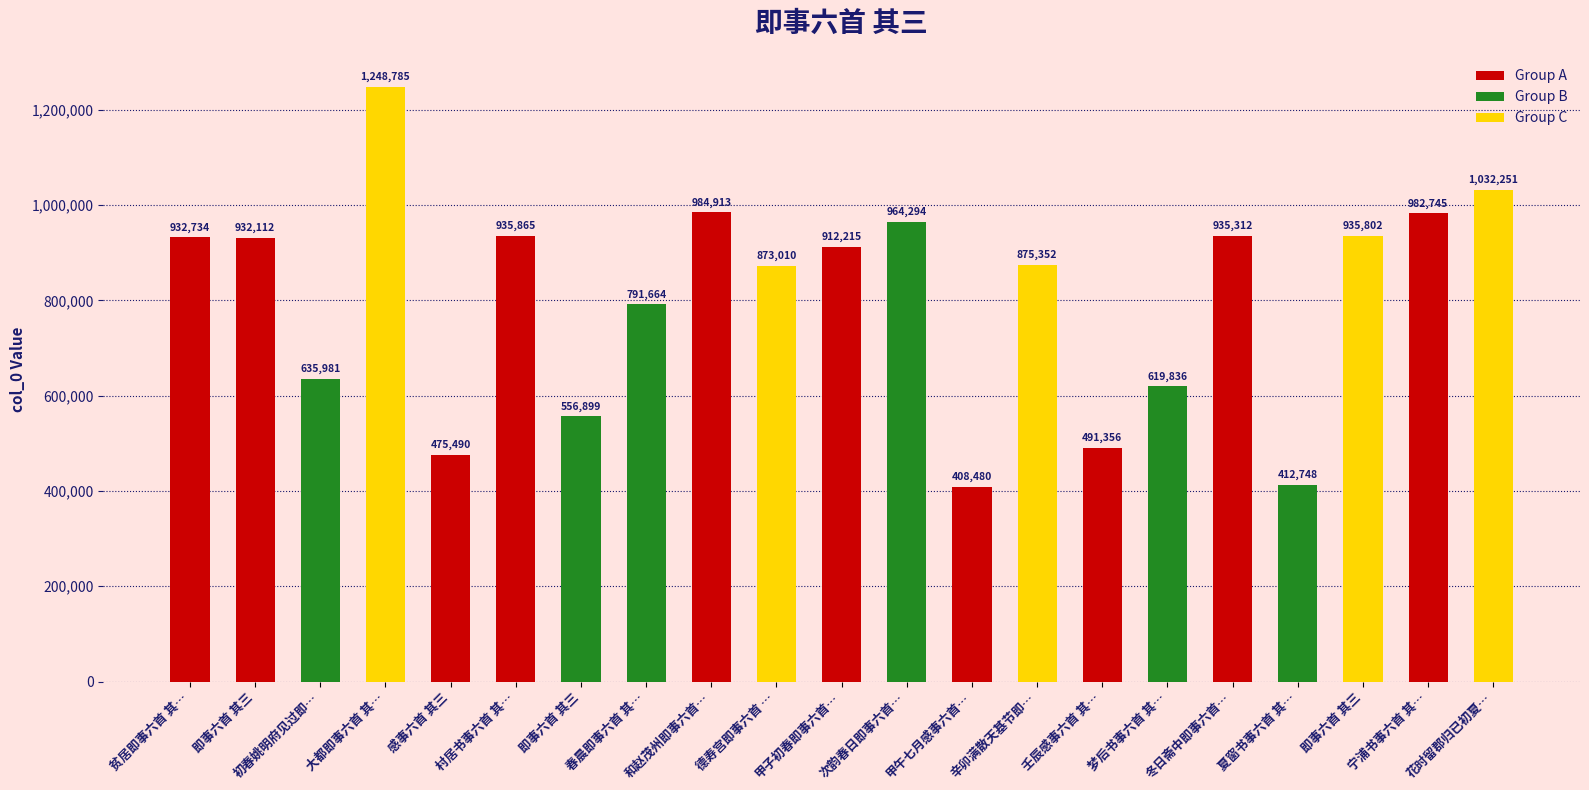

At which label does the data first exceed 912215?

贫居即事六首 其…